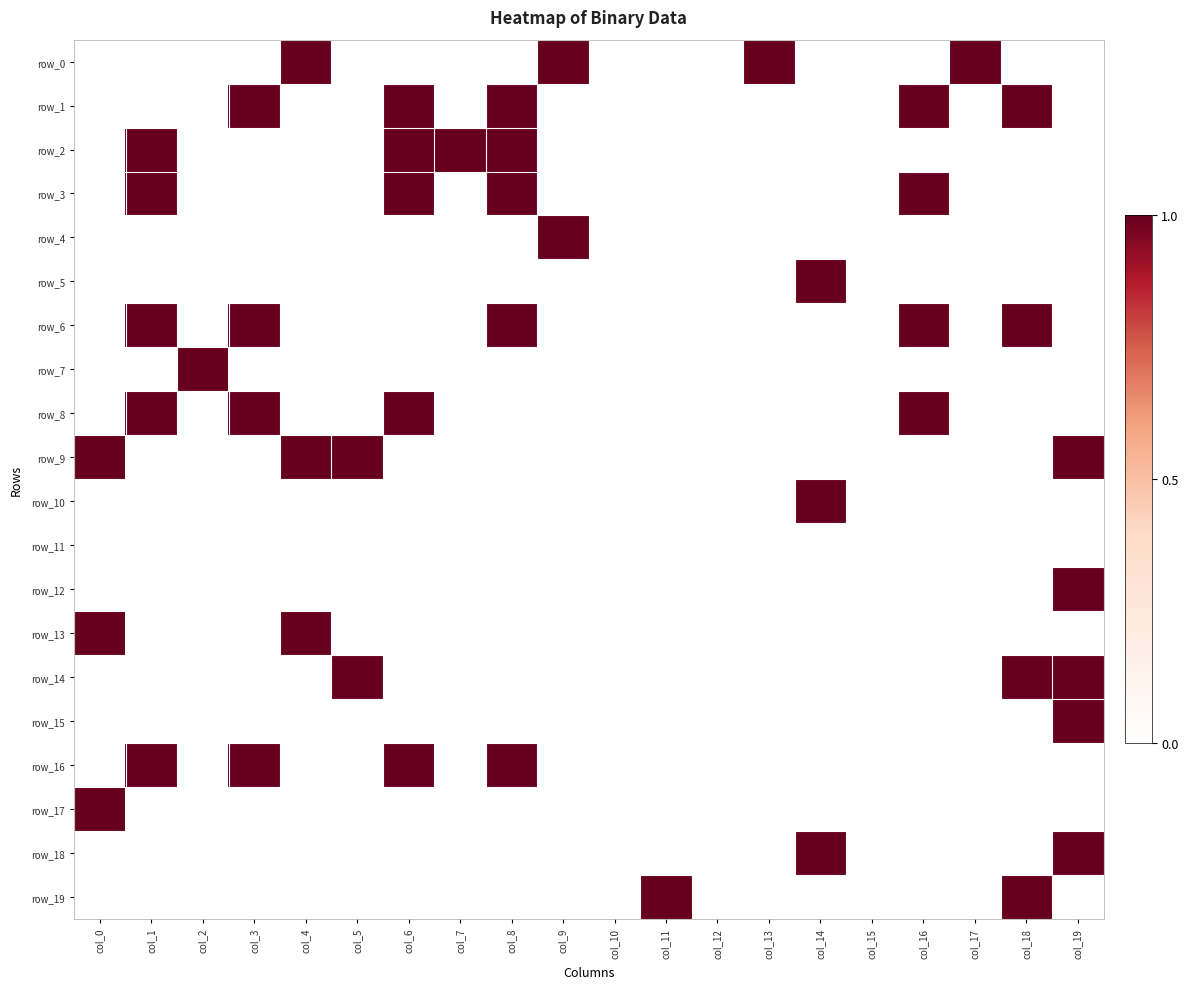

Reading left to right, what are all the values shown in this chart?

row_0: 0	0	0	0	1	0	0	0	0	1	0	0	0	1	0	0	0	1	0	0
row_1: 0	0	0	1	0	0	1	0	1	0	0	0	0	0	0	0	1	0	1	0
row_2: 0	1	0	0	0	0	1	1	1	0	0	0	0	0	0	0	0	0	0	0
row_3: 0	1	0	0	0	0	1	0	1	0	0	0	0	0	0	0	1	0	0	0
row_4: 0	0	0	0	0	0	0	0	0	1	0	0	0	0	0	0	0	0	0	0
row_5: 0	0	0	0	0	0	0	0	0	0	0	0	0	0	1	0	0	0	0	0
row_6: 0	1	0	1	0	0	0	0	1	0	0	0	0	0	0	0	1	0	1	0
row_7: 0	0	1	0	0	0	0	0	0	0	0	0	0	0	0	0	0	0	0	0
row_8: 0	1	0	1	0	0	1	0	0	0	0	0	0	0	0	0	1	0	0	0
row_9: 1	0	0	0	1	1	0	0	0	0	0	0	0	0	0	0	0	0	0	1
row_10: 0	0	0	0	0	0	0	0	0	0	0	0	0	0	1	0	0	0	0	0
row_11: 0	0	0	0	0	0	0	0	0	0	0	0	0	0	0	0	0	0	0	0
row_12: 0	0	0	0	0	0	0	0	0	0	0	0	0	0	0	0	0	0	0	1
row_13: 1	0	0	0	1	0	0	0	0	0	0	0	0	0	0	0	0	0	0	0
row_14: 0	0	0	0	0	1	0	0	0	0	0	0	0	0	0	0	0	0	1	1
row_15: 0	0	0	0	0	0	0	0	0	0	0	0	0	0	0	0	0	0	0	1
row_16: 0	1	0	1	0	0	1	0	1	0	0	0	0	0	0	0	0	0	0	0
row_17: 1	0	0	0	0	0	0	0	0	0	0	0	0	0	0	0	0	0	0	0
row_18: 0	0	0	0	0	0	0	0	0	0	0	0	0	0	1	0	0	0	0	1
row_19: 0	0	0	0	0	0	0	0	0	0	0	1	0	0	0	0	0	0	1	0